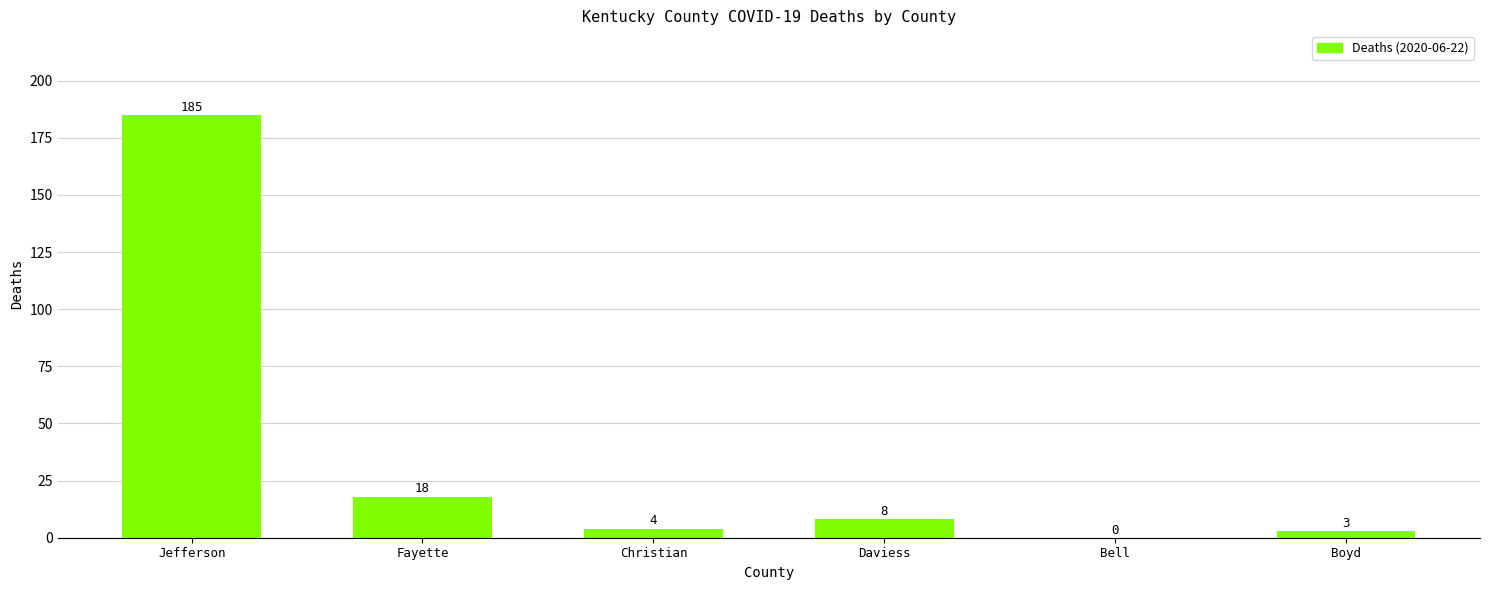

Where does the data first go above 8?

Jefferson